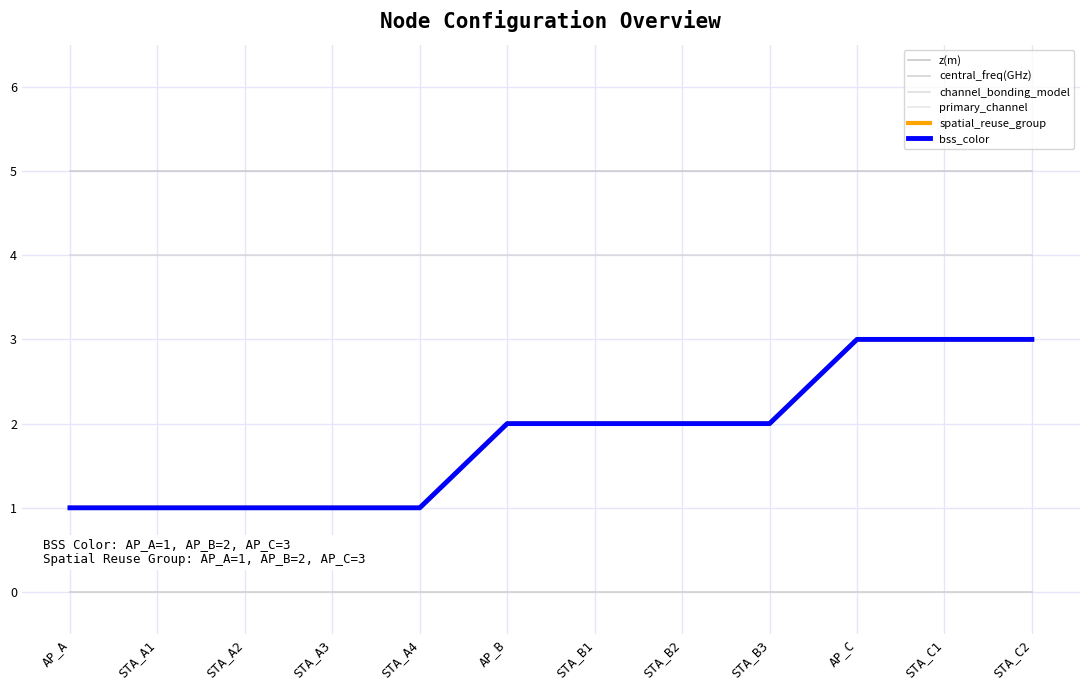

Does the chart display data point markers on the line(s)?

No